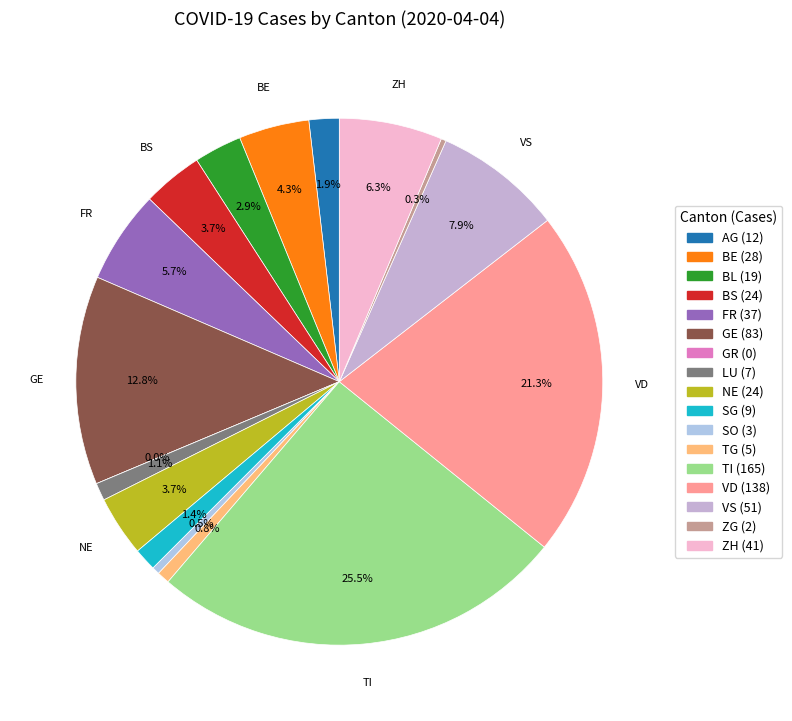

What is the largest slice in the pie chart?

TI